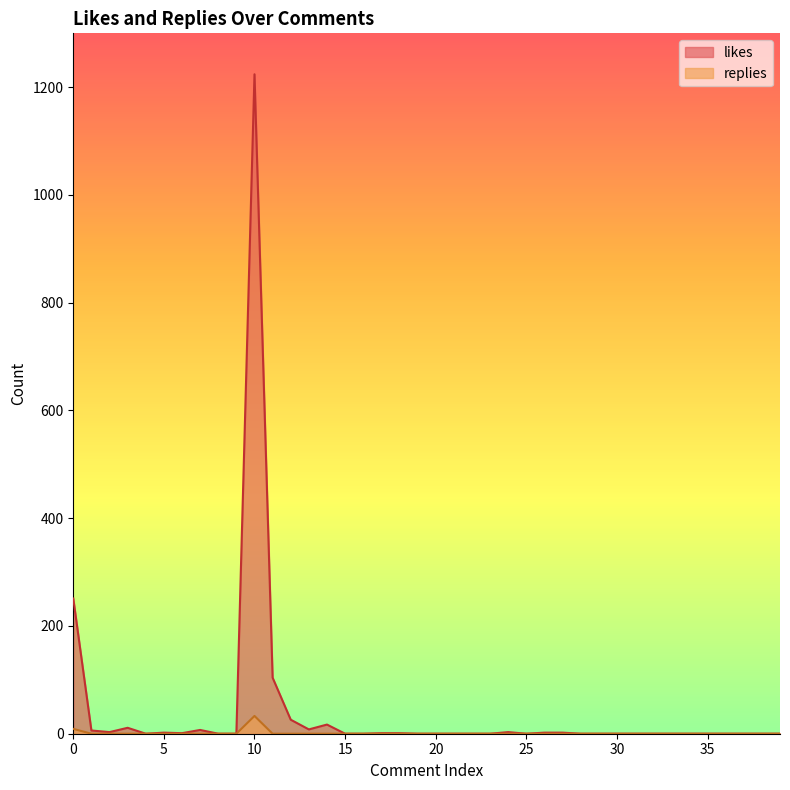

Is it true that likes equals 0 at 21?

True